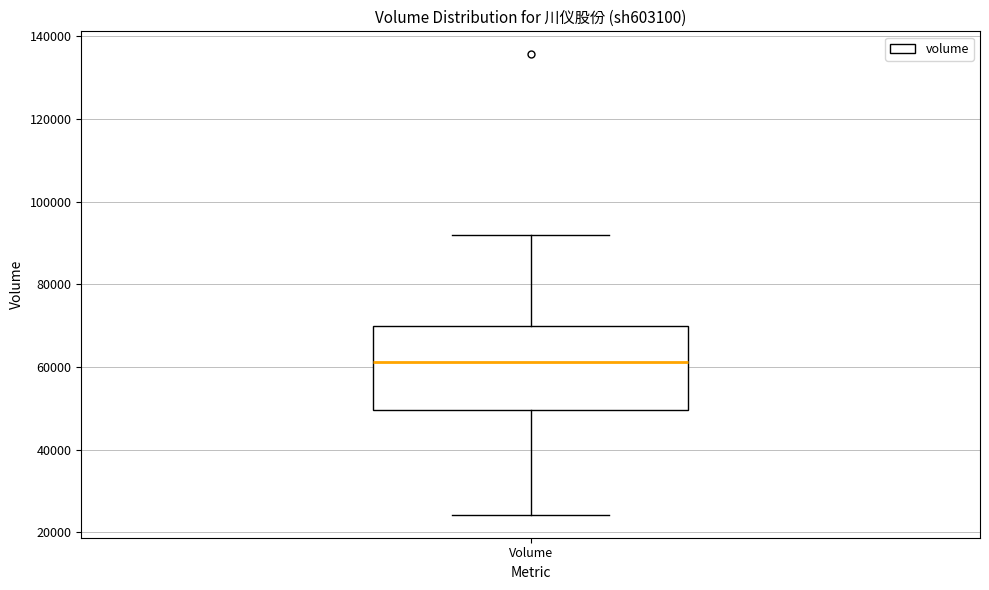

Read this box plot against the y-axis: the position of the median line, the range covered by the box, and the ends of both whiskers. The values are not printed on the chart, so give them approximately, as read against the axis.

median 62000, box 50000 to 70000, whiskers 24000 to 92000